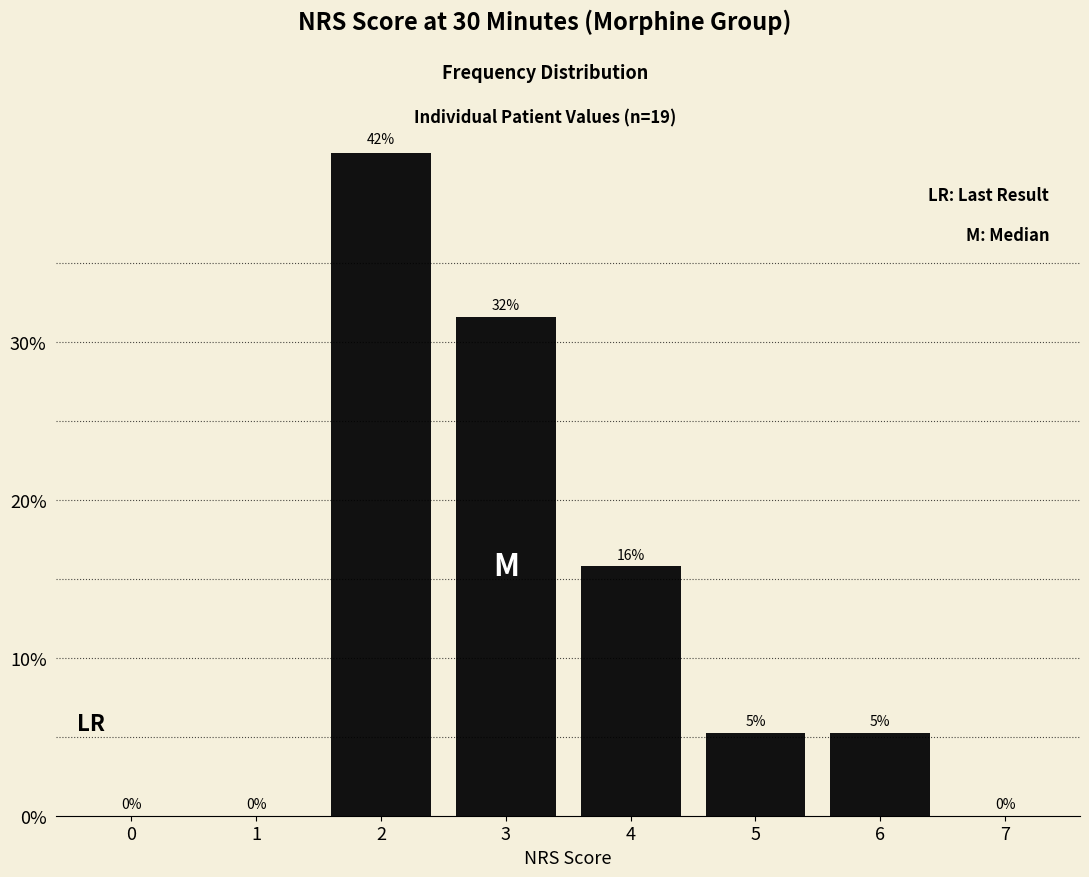

The chart shows a value of -21.1 at 7. True or false?

False